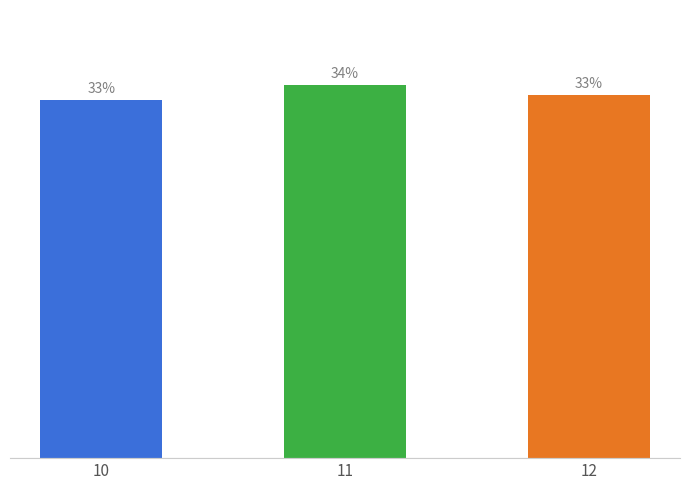

Which has a higher value, 12 or 11?

11